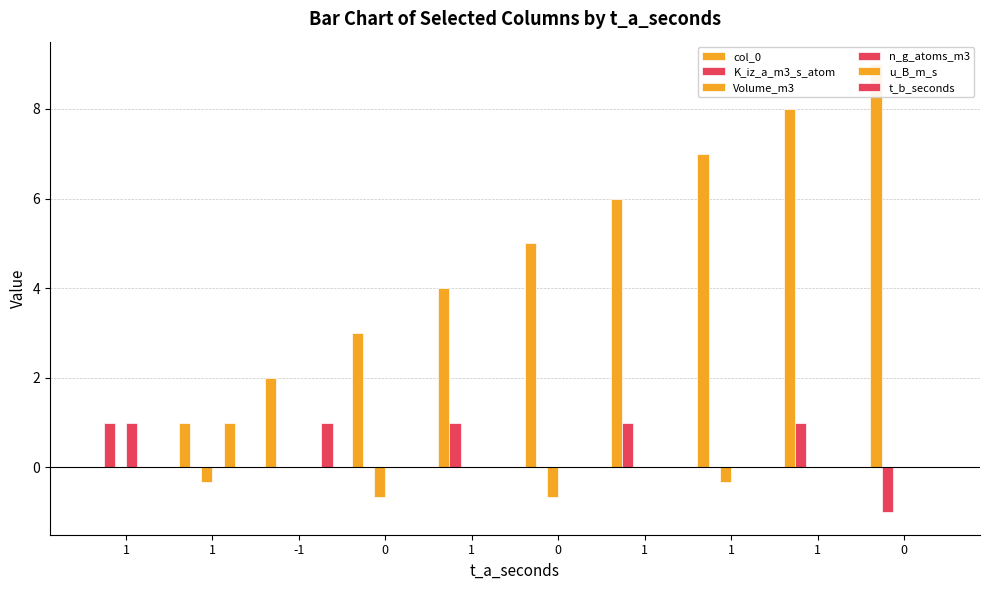

Rank the series by their maximum value, from lowest to highest.

Volume_m3, K_iz_a_m3_s_atom, n_g_atoms_m3, u_B_m_s, t_b_seconds, col_0